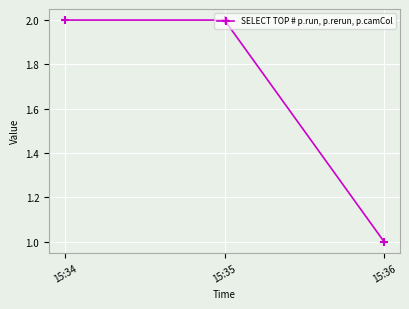

Reading right to left, transcribe all the data shown in this chart.

1	2	2